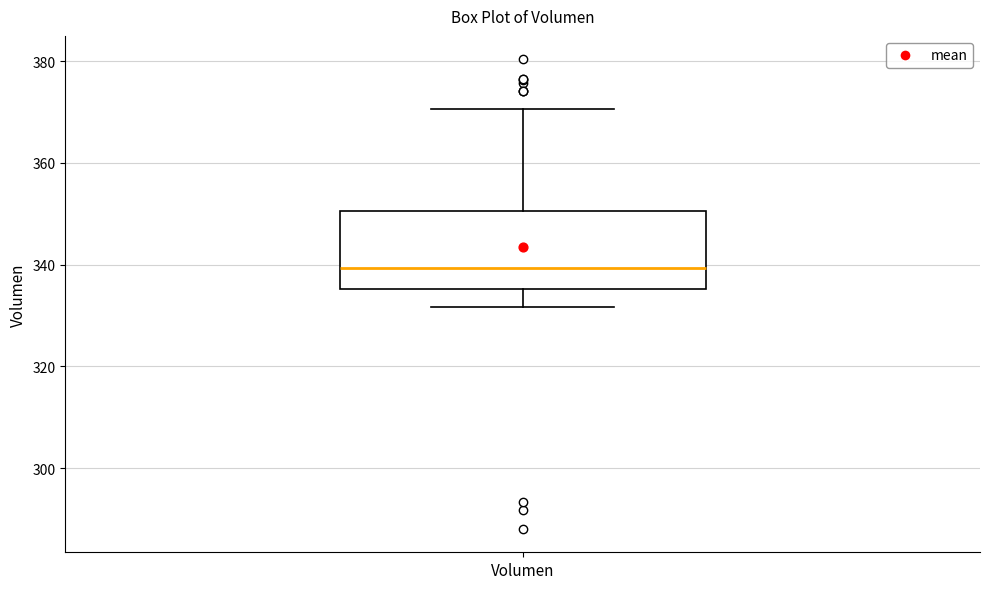

Where is the lower edge of the box for Volumen on the y-axis? The values are not printed on the chart, so give them approximately, as read against the axis.

336